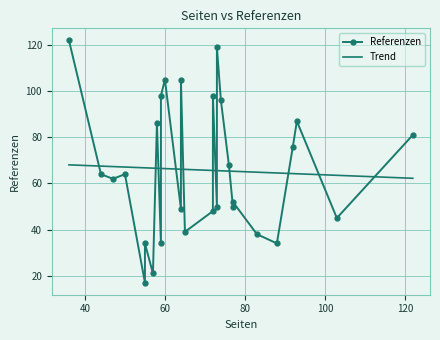

Reading left to right, what are all the values shown in this chart?

73=119	93=87	72=98	58=86	59=98	36=122	55=34	64=105	50=64	77=50	65=39	76=68	55=17	60=105	44=64	92=76	103=45	122=81	59=34	88=34	77=52	74=96	73=50	72=48	64=49	83=38	57=21	47=62